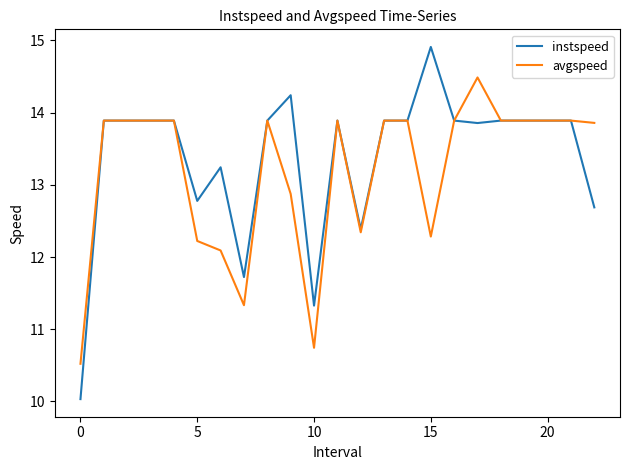

Which series has the widest spread of values?

instspeed